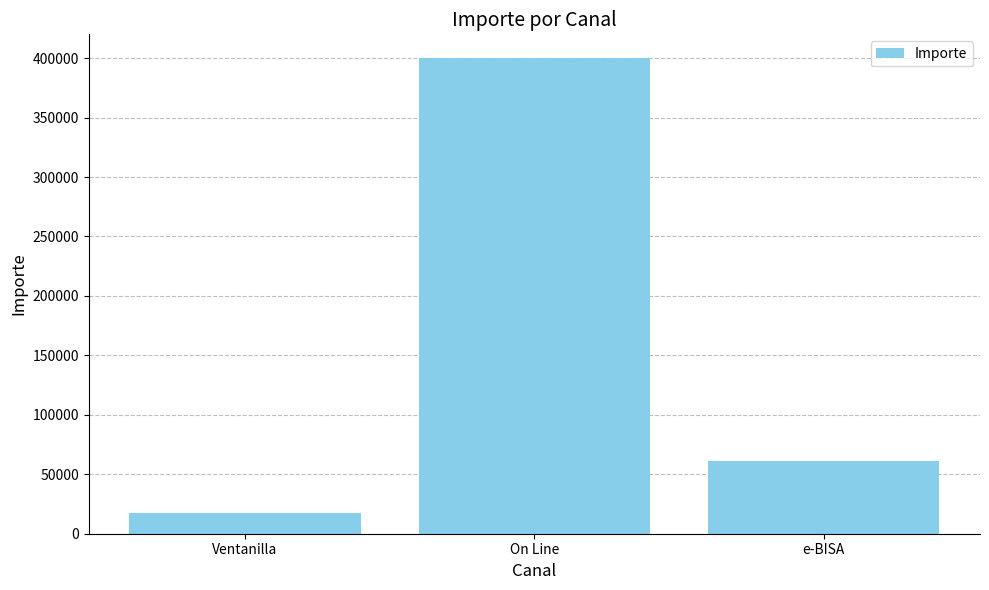

Which has a higher value, On Line or Ventanilla?

On Line